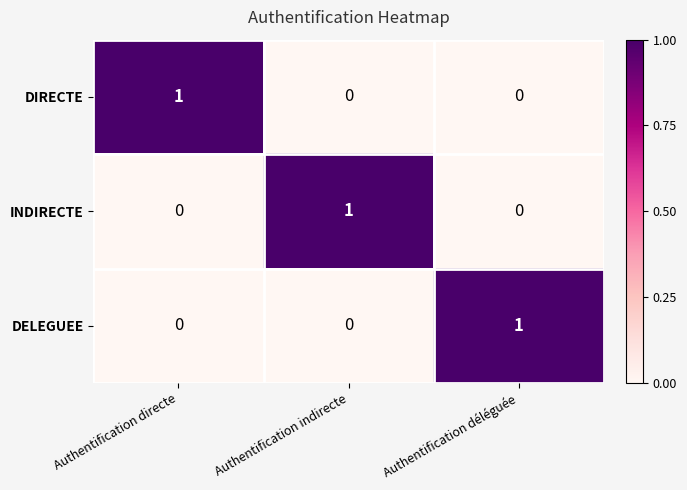

The DELEGUEE series shows 0 at Authentification déléguée. True or false?

False